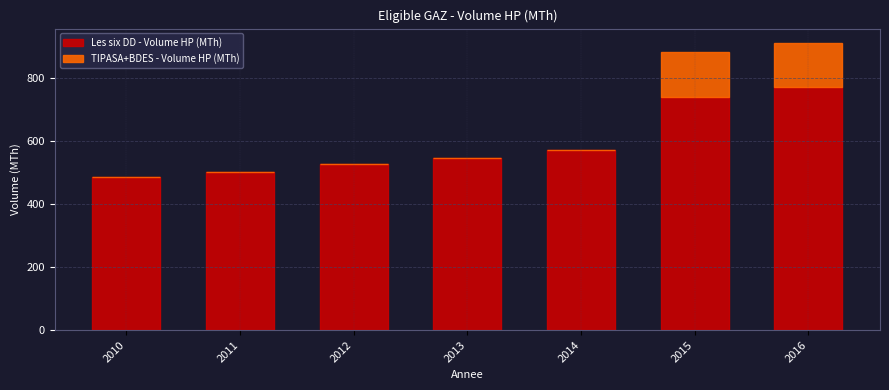

Reading left to right, list the values for the Les six DD - Volume HP (MTh) series.

2010=485	2011=501	2012=527	2013=544	2014=571	2015=740	2016=770